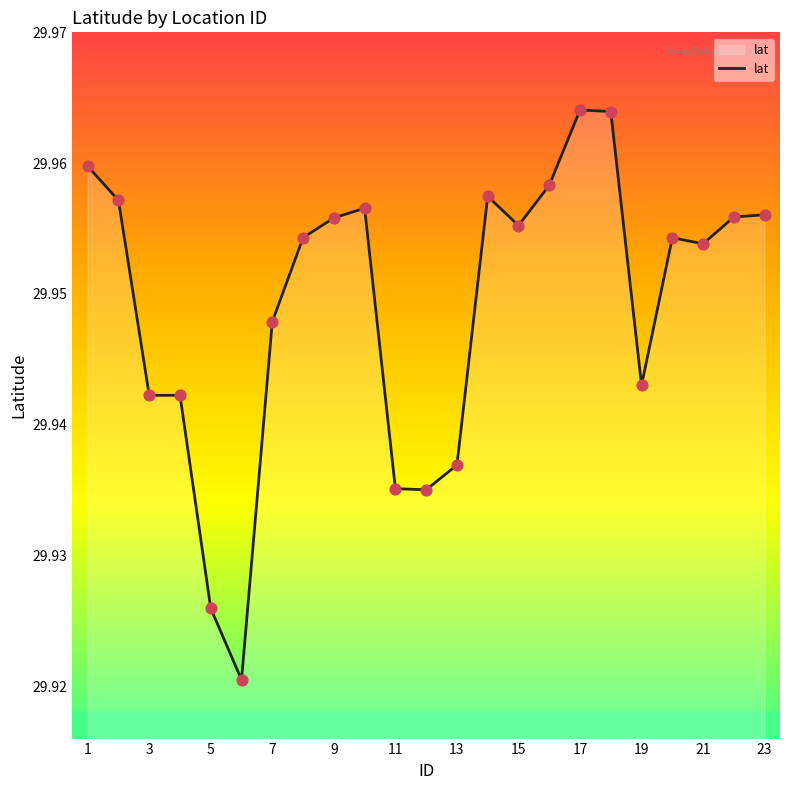

Does the chart have visible grid lines?

No